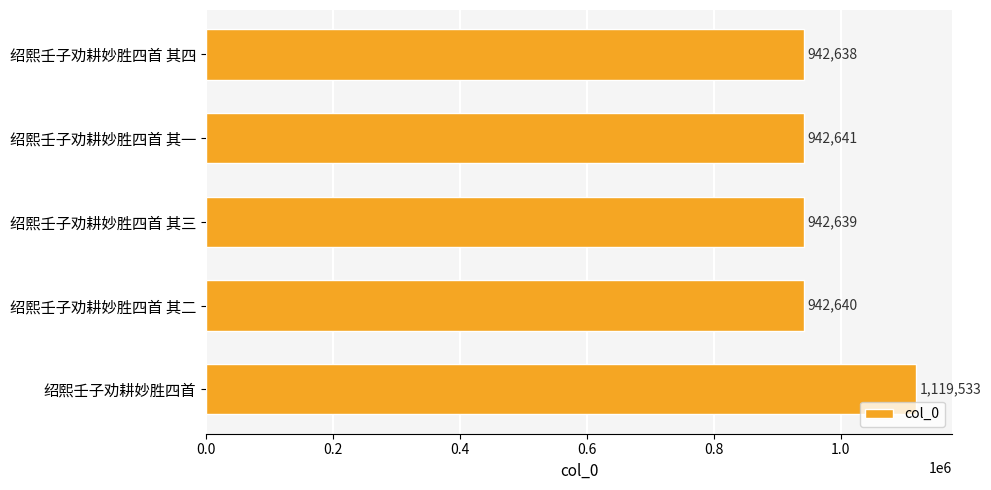

What is the difference between the values at 绍熙壬子劝耕妙胜四首 其四 and 绍熙壬子劝耕妙胜四首 其一?

3